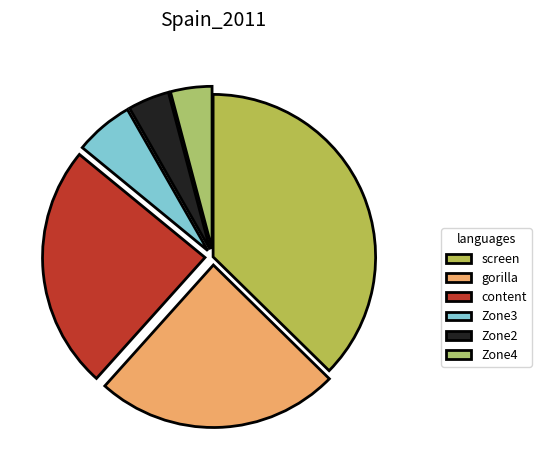

How many segments does this pie chart have?

6